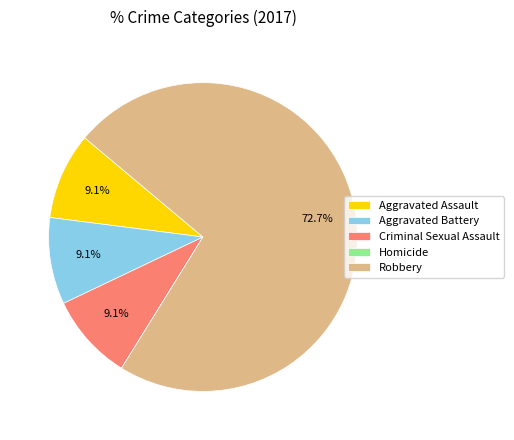

What percentage do Aggravated Battery and Criminal Sexual Assault together represent?

18.2%